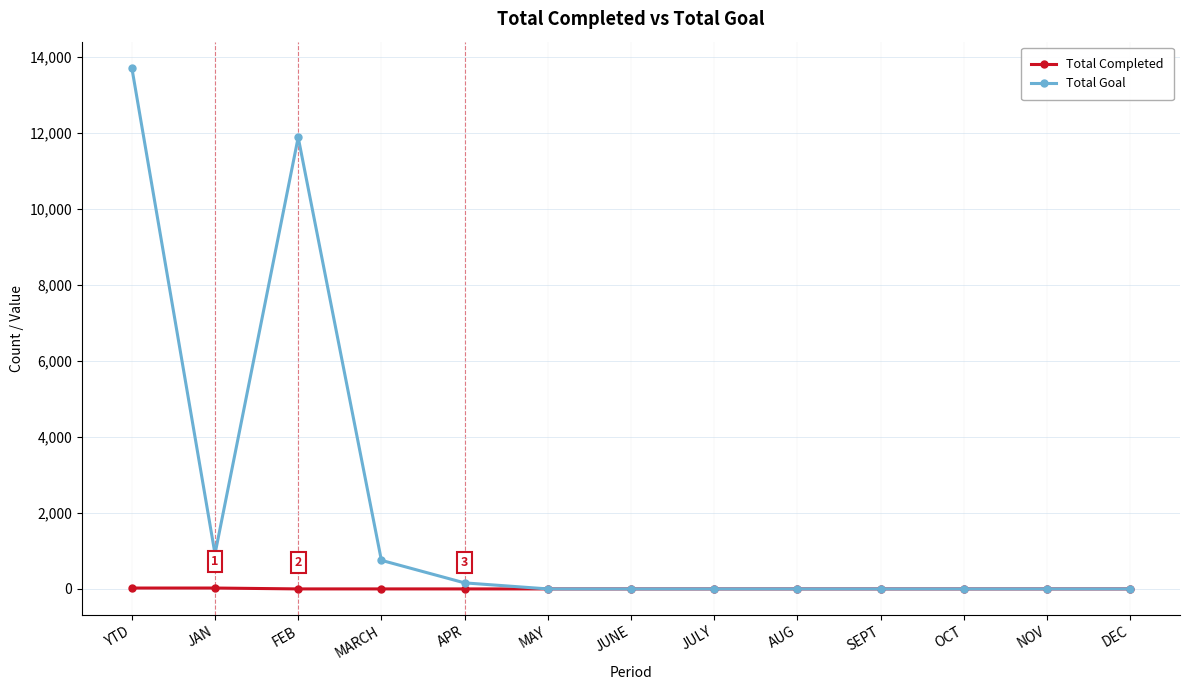

What is the sum of all Total Completed values?

46